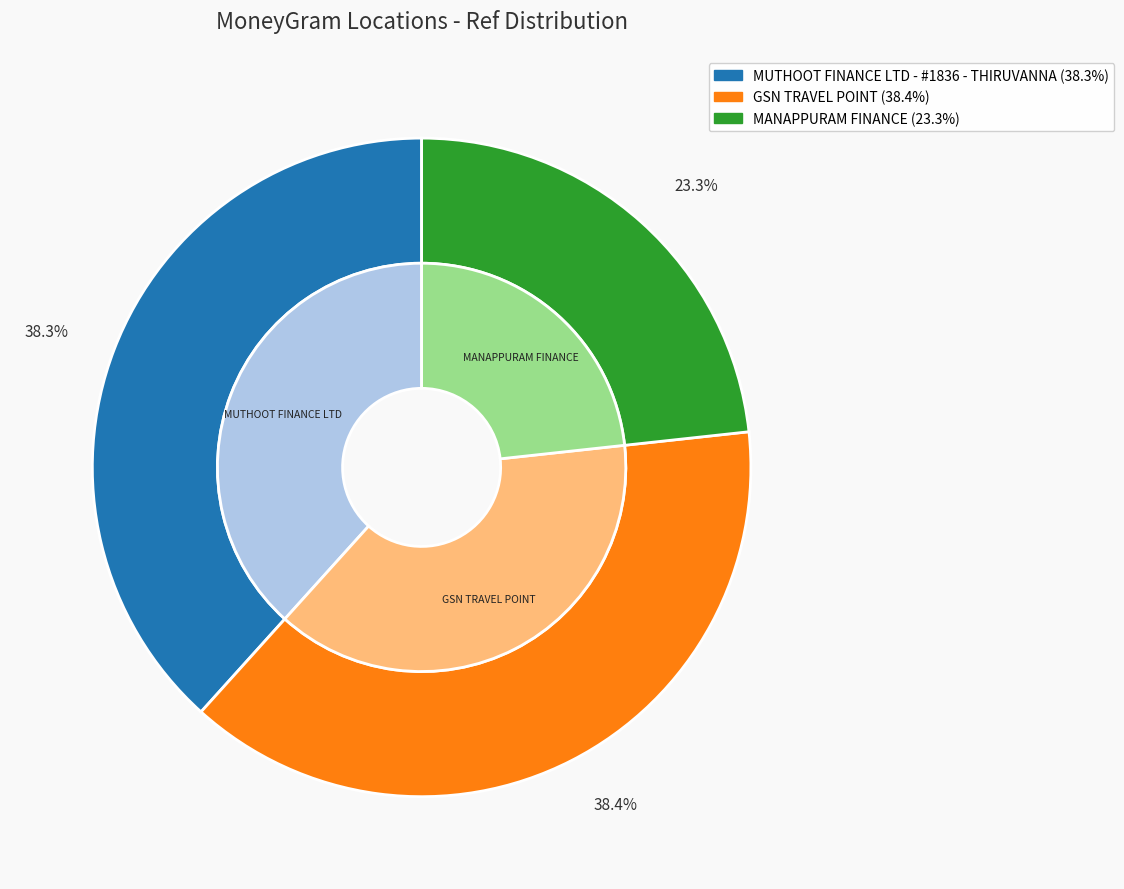

To the nearest percent, what is the difference between the largest and smallest slice percentages?

15%